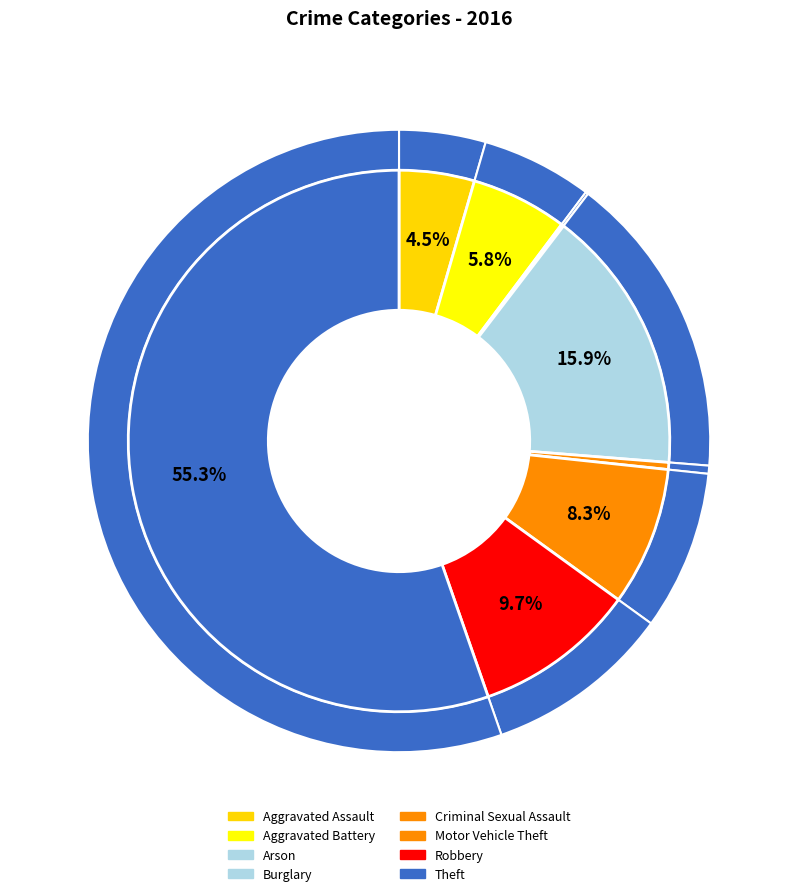

Which slice is the smallest?

Arson